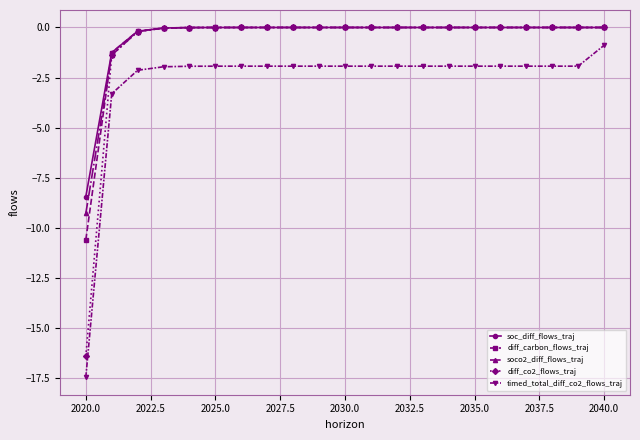

What is the smallest value displayed?

-17.5